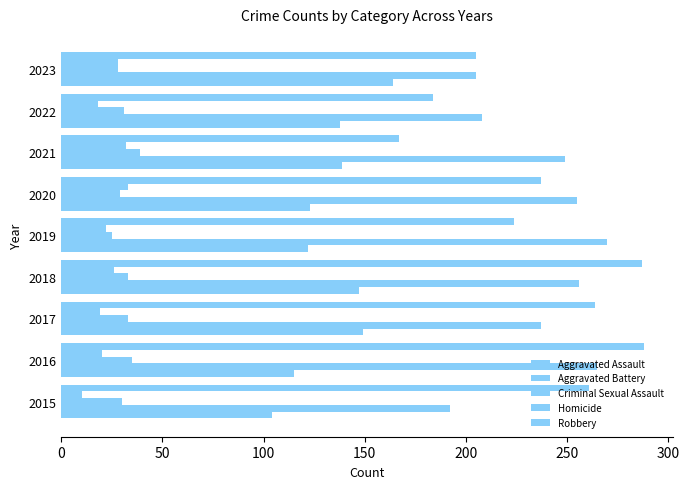

Which series has the widest spread of values?

Robbery